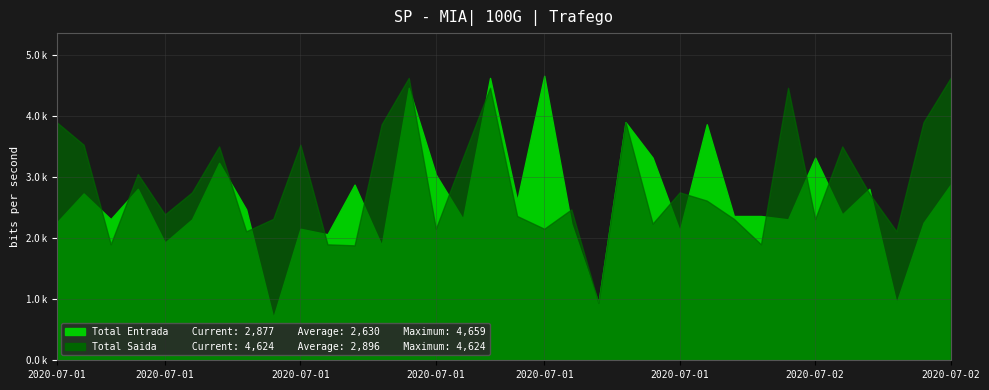

At which category is the sum across all series the highest?

2020-07-01 16:41